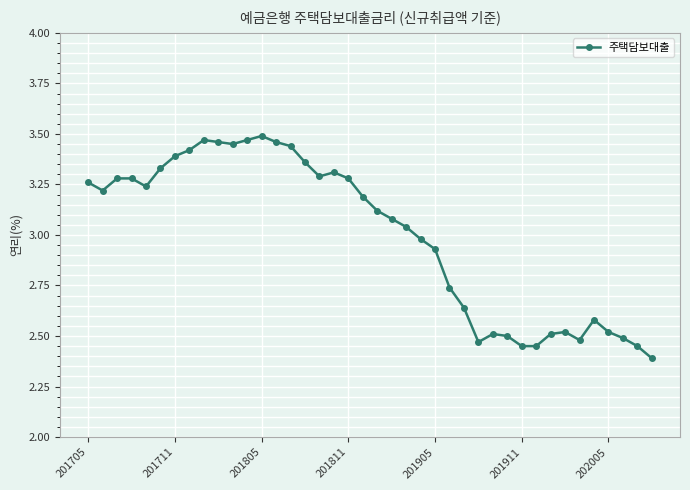

What is the minimum value shown in the chart?

2.4